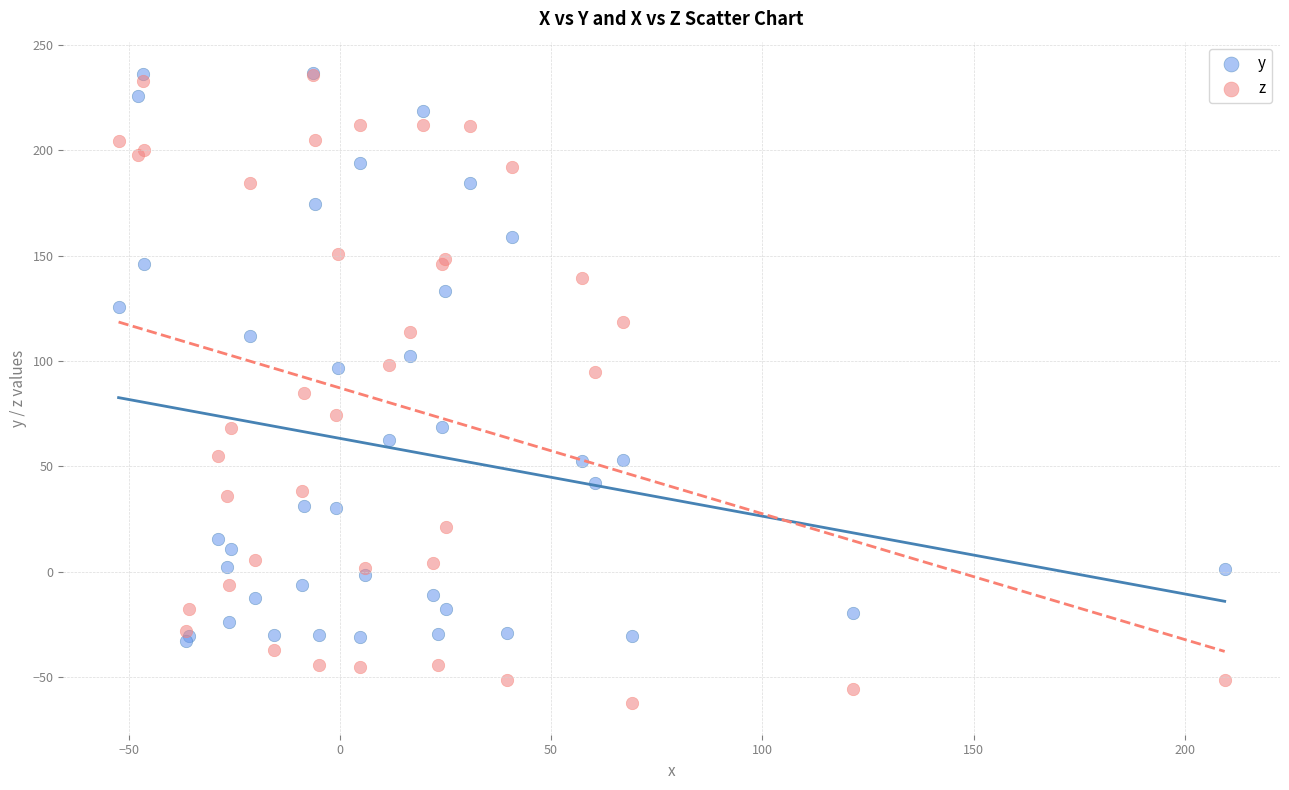

What are all the series names shown in the legend?

y, z